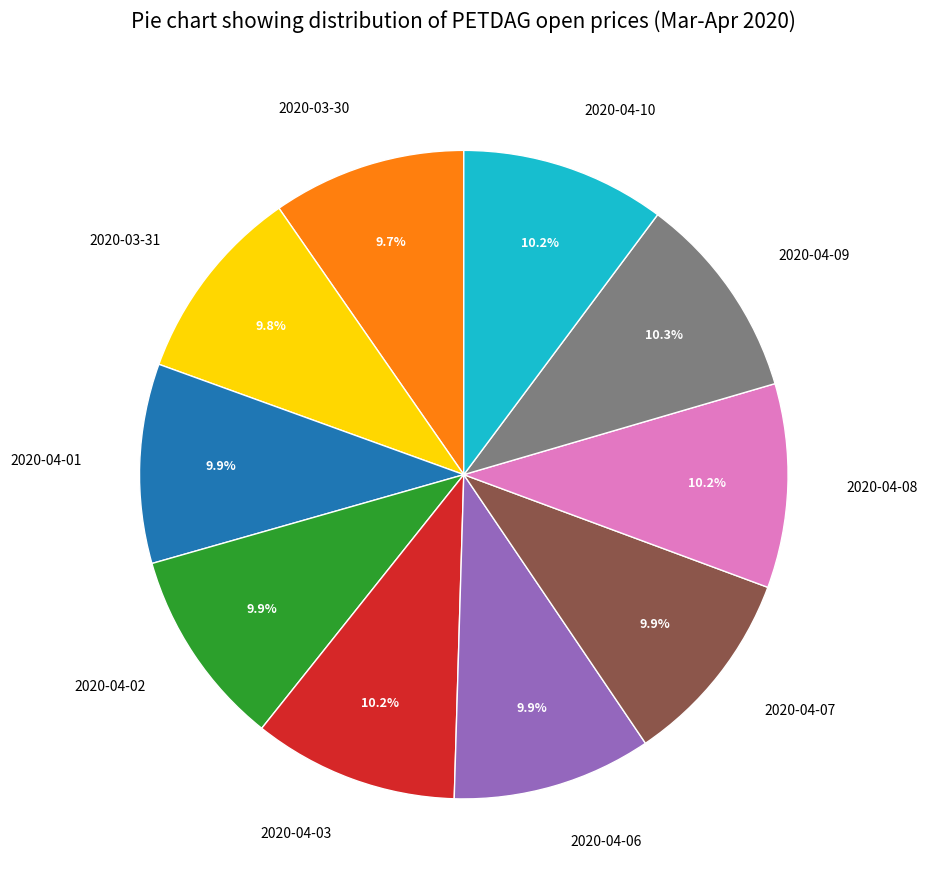

How many slices are in this pie chart?

10